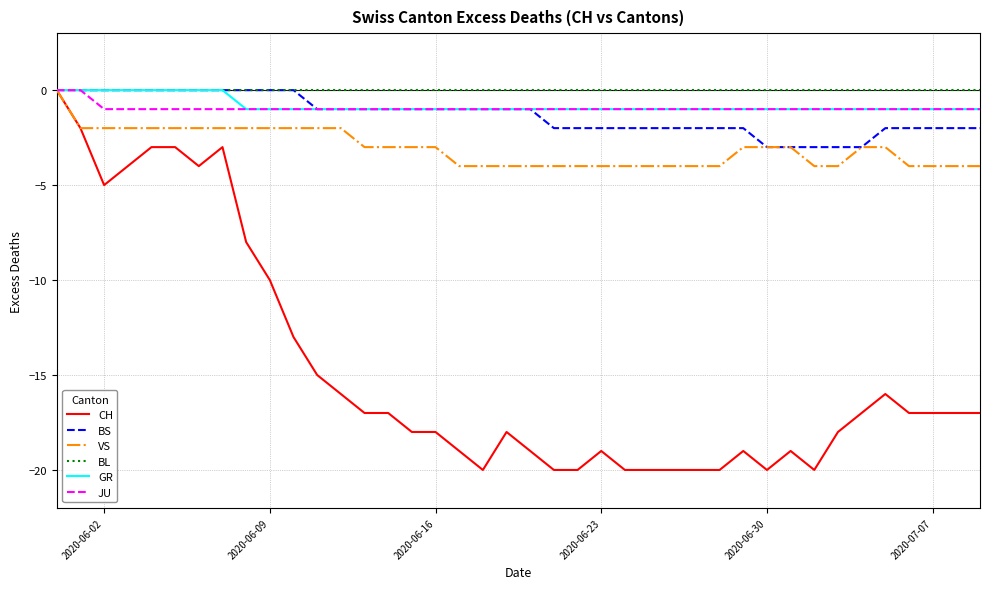

Which series has the largest range (max minus min)?

CH